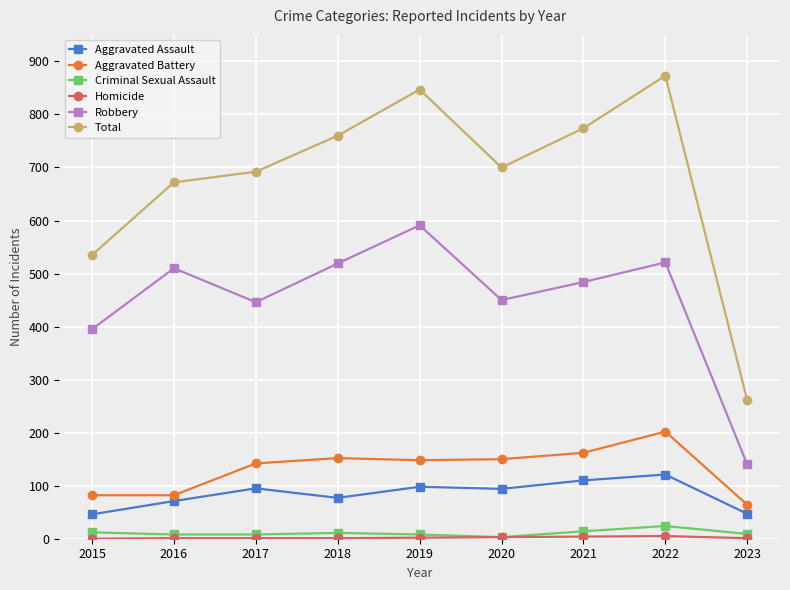

Which series has the largest total across all categories?

Total